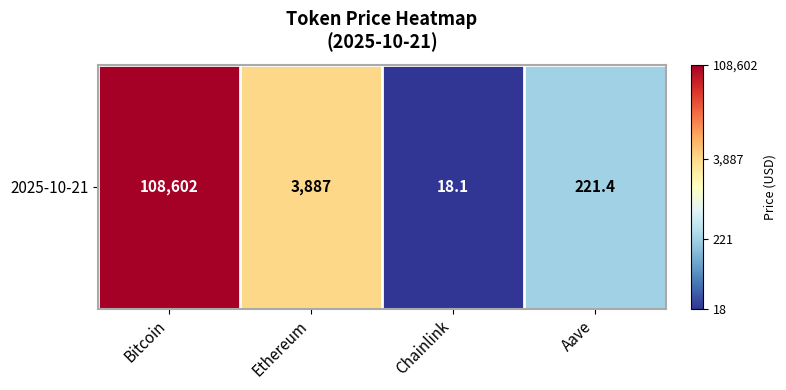

Rank the categories by value from lowest to highest.

Chainlink, Aave, Ethereum, Bitcoin